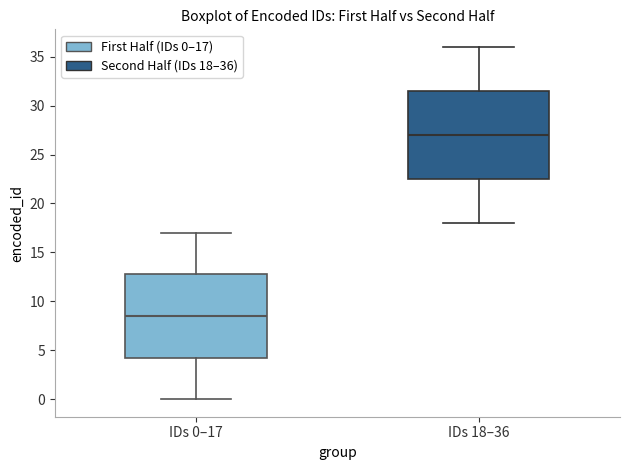

Where is the lower edge of the box for IDs 18–36 on the y-axis? The values are not printed on the chart, so give them approximately, as read against the axis.

22.5